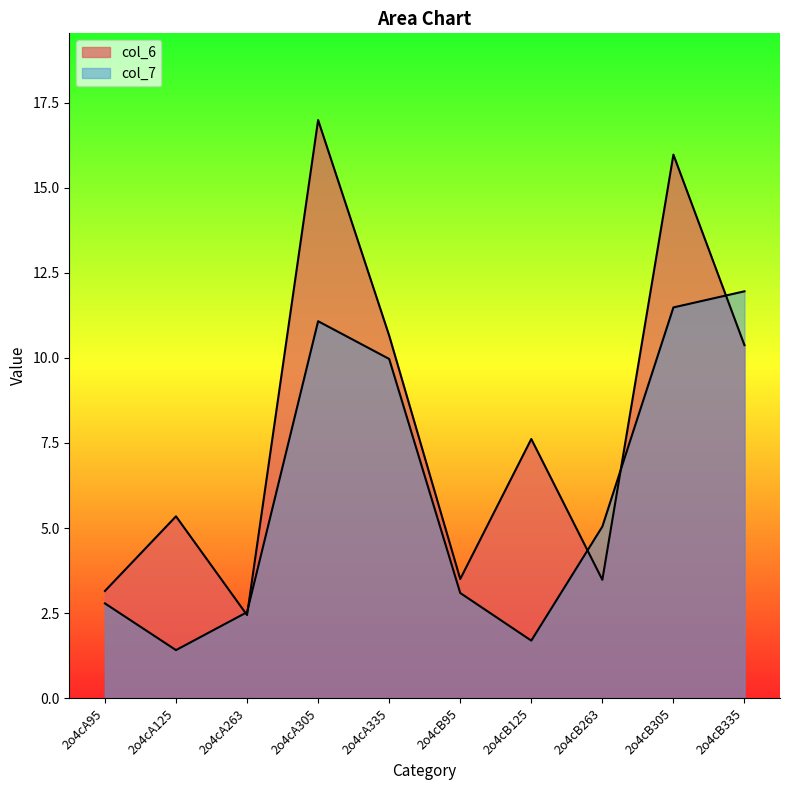

Does the chart display data point markers on the line(s)?

No